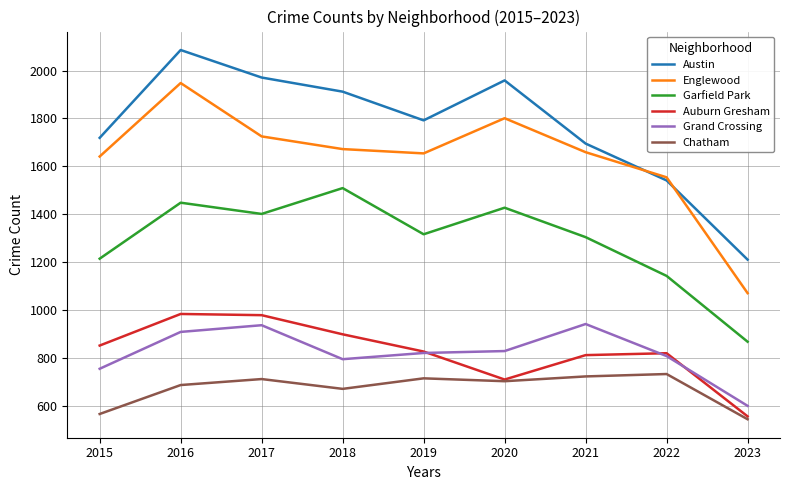

Is the value of Chatham at 2021 greater than the value of Austin at 2020?

No